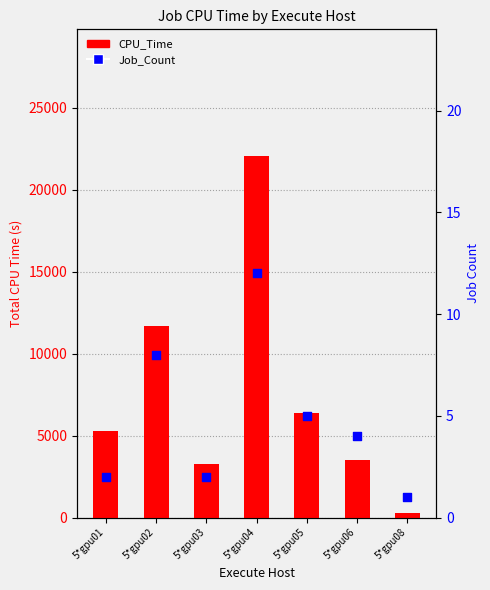

What are all the series names shown in the legend?

CPU_Time, Job_Count